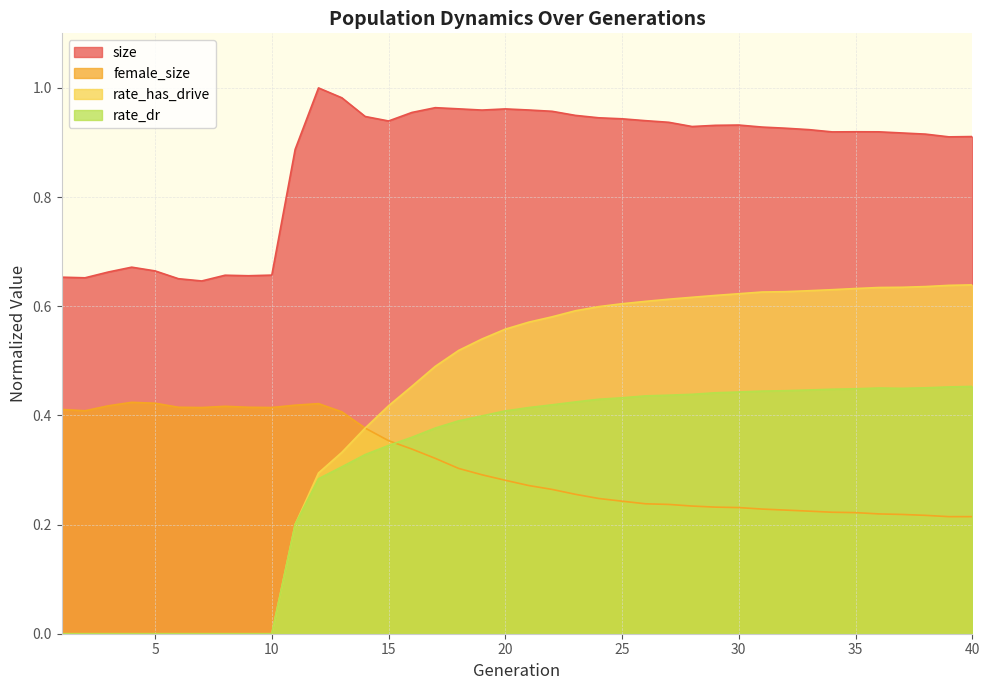

Is the value of rate_dr at 24 greater than the value of female_size at 18?

Yes